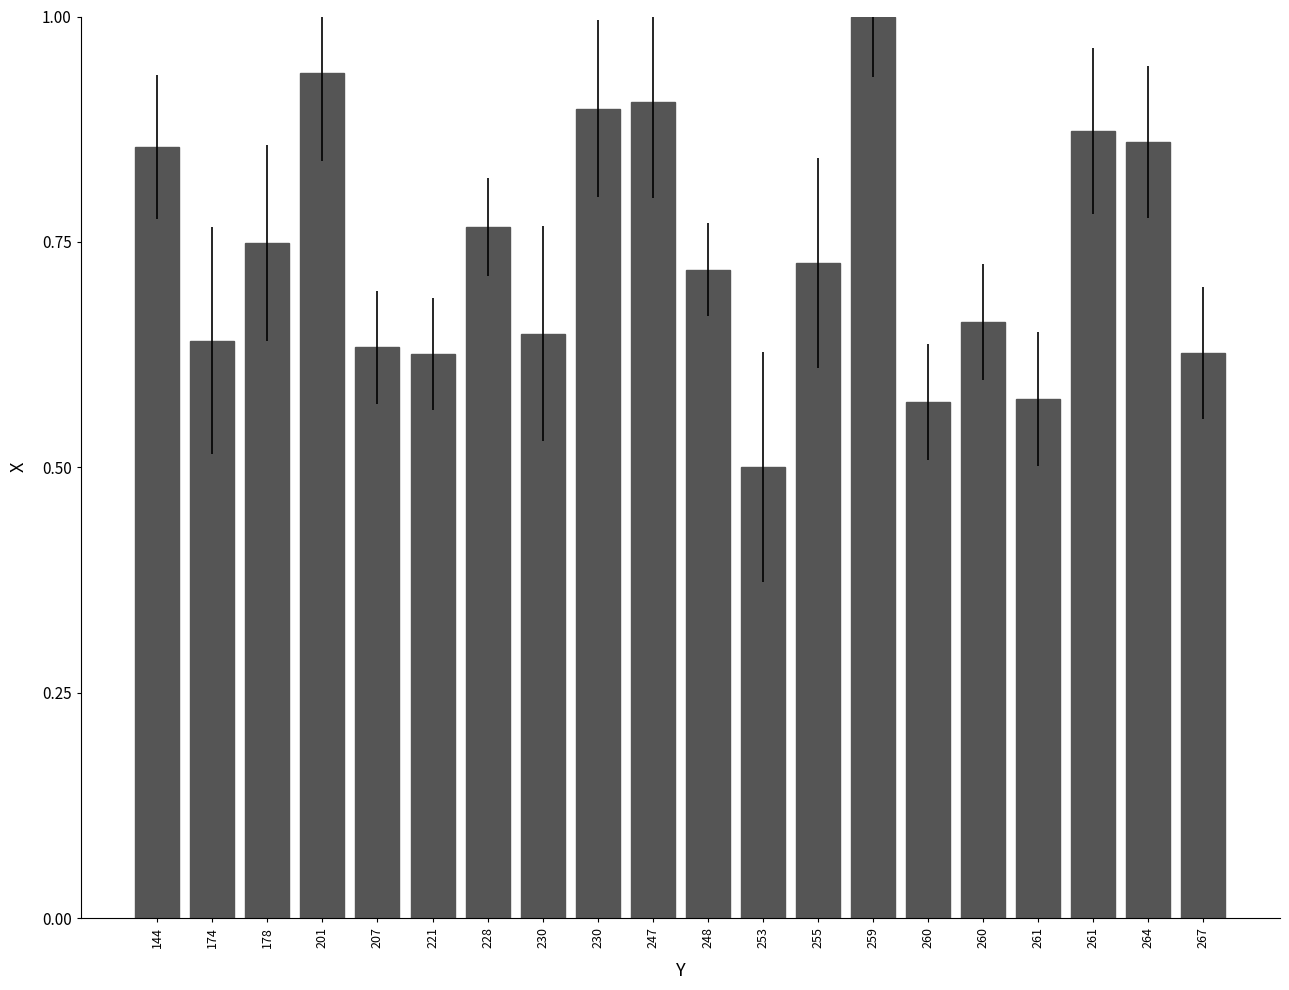

The chart shows a value of 0.4 at 228. True or false?

False